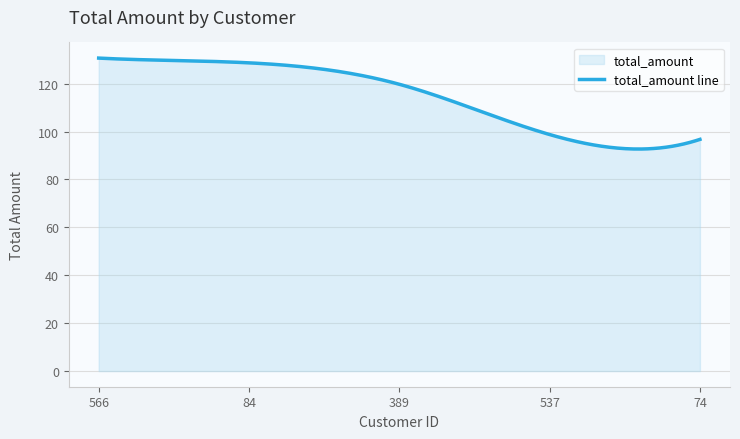

What is the label of the 2nd point from the right?

537